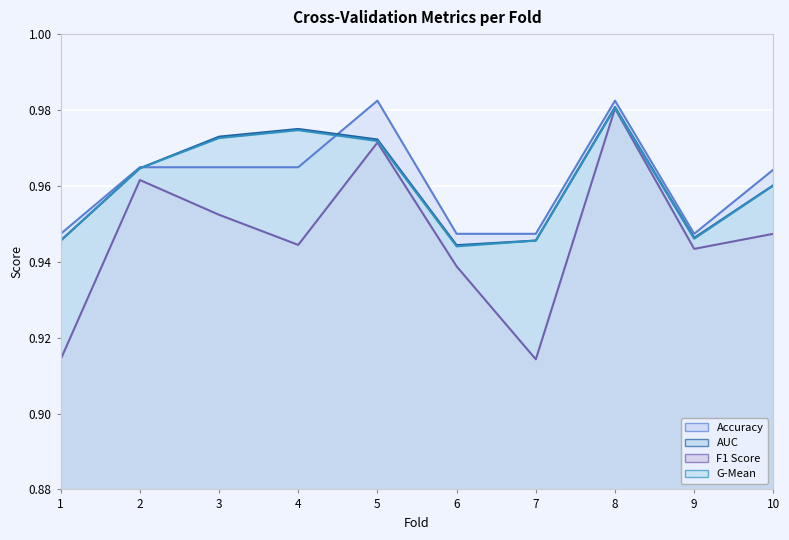

At which category does the chart reach its minimum across all series?

1